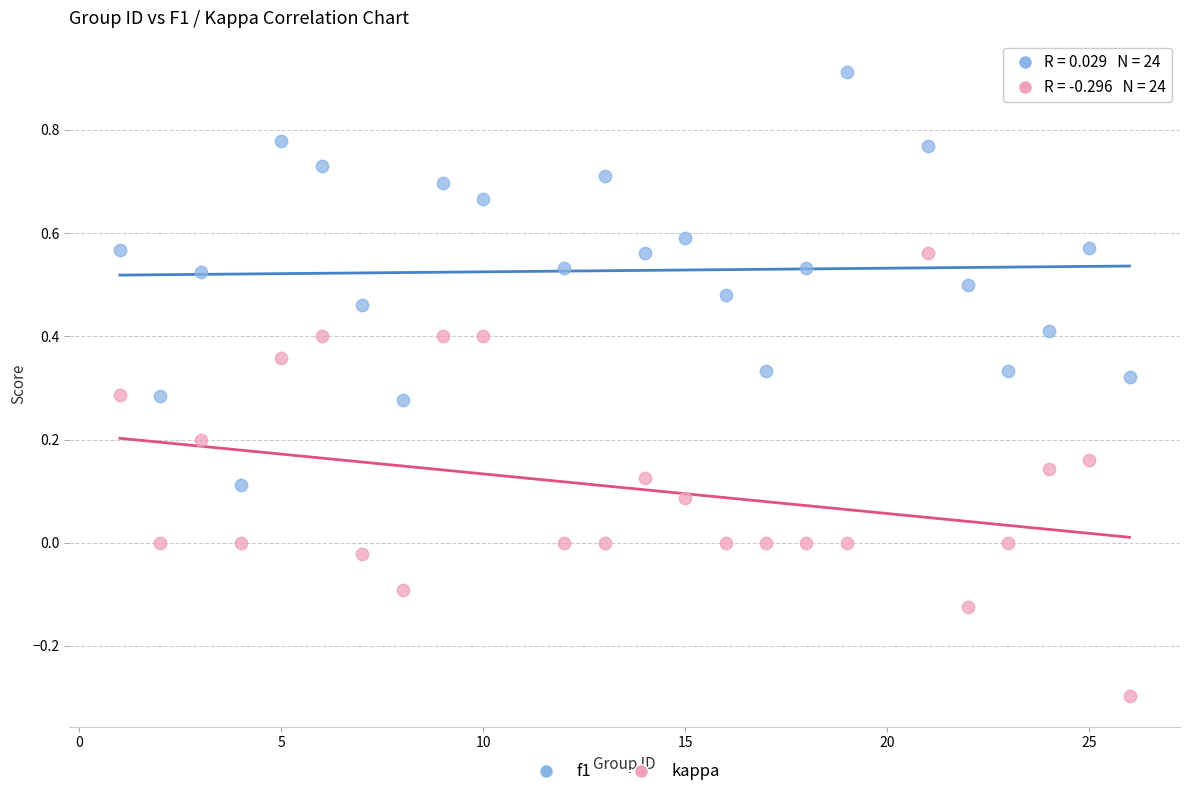

Which series has the widest spread of Y values?

kappa